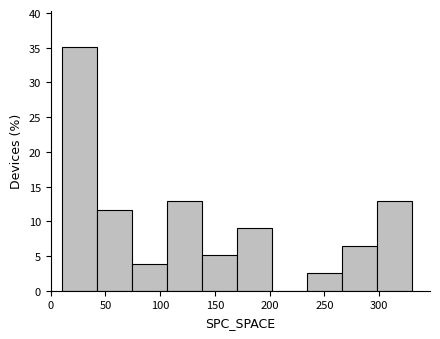

How tall is the bar that spans 74 to 106 on the x-axis? Neither the bar edges nor the heights are printed on the chart, so give them approximately, as read against the axes.

4.0